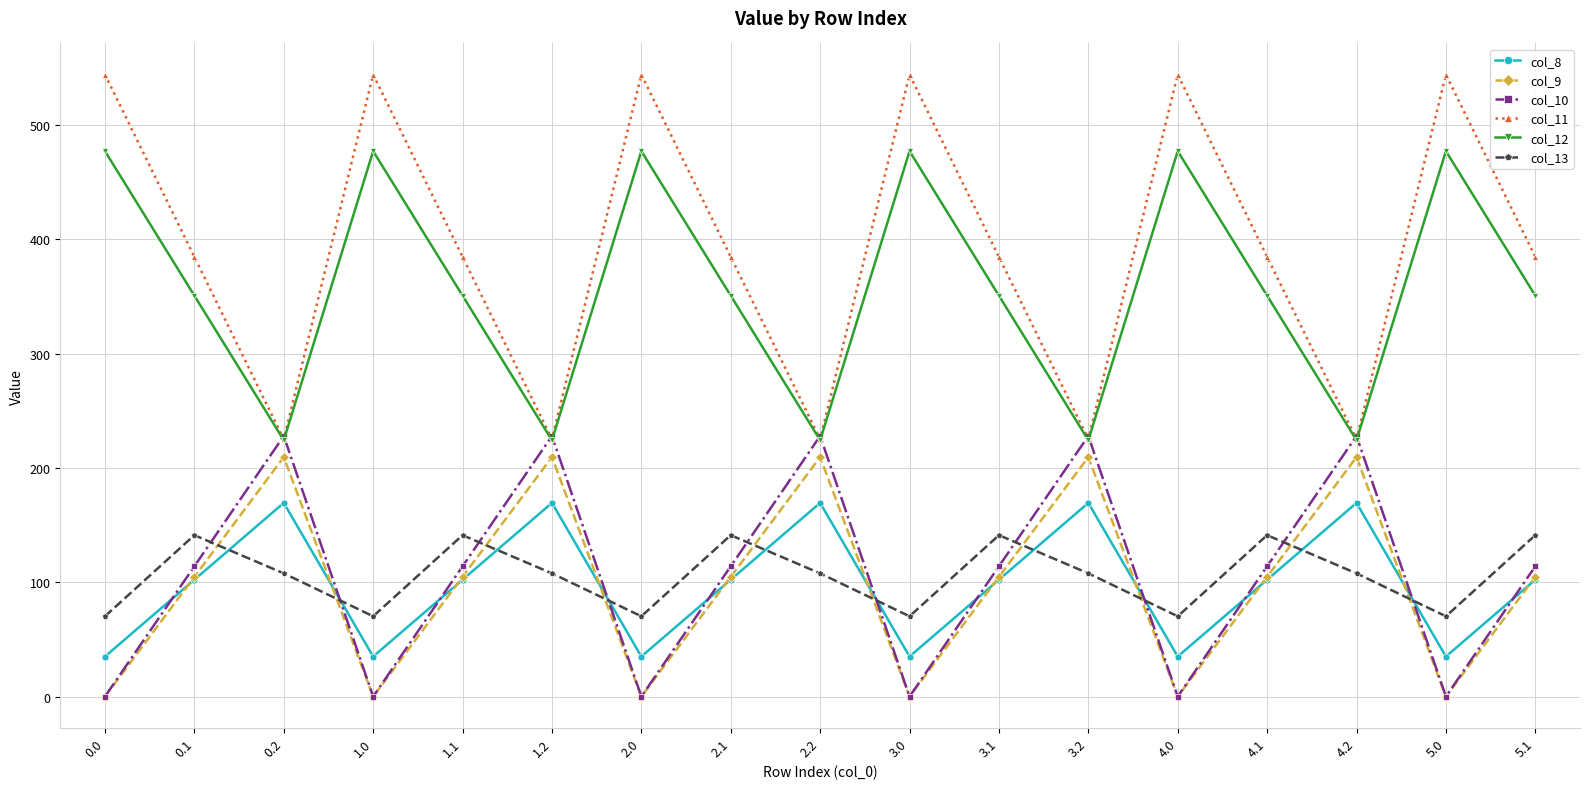

What is the sum of the col_8 values at 0.1 and 1.1?

204.5